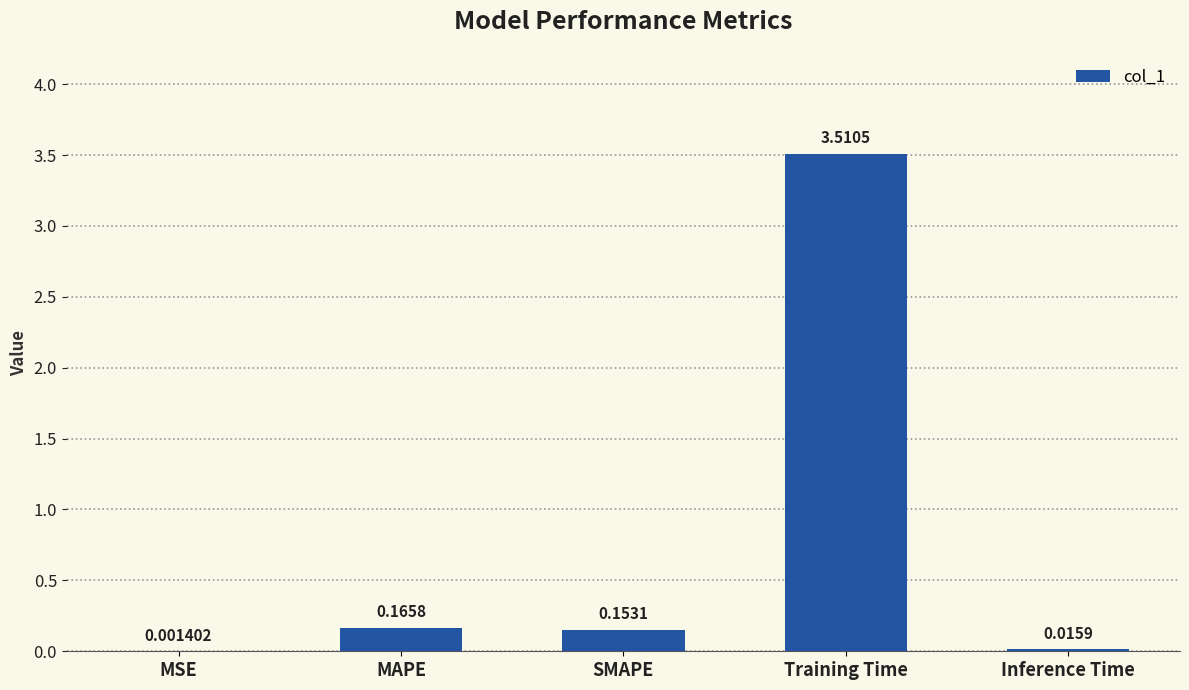

What is the sum of all values?

3.8